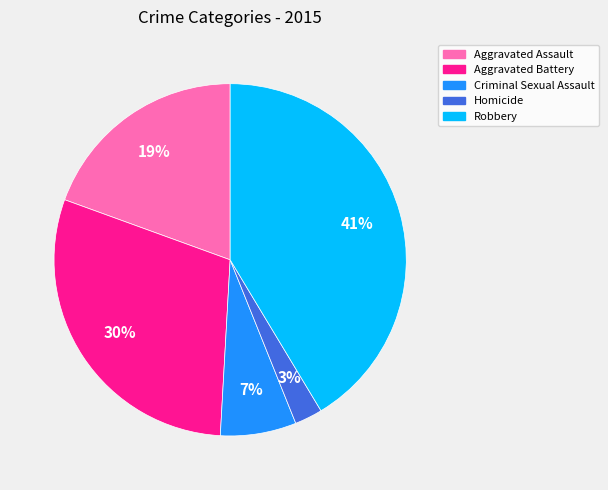

What is the largest slice in the pie chart?

Robbery